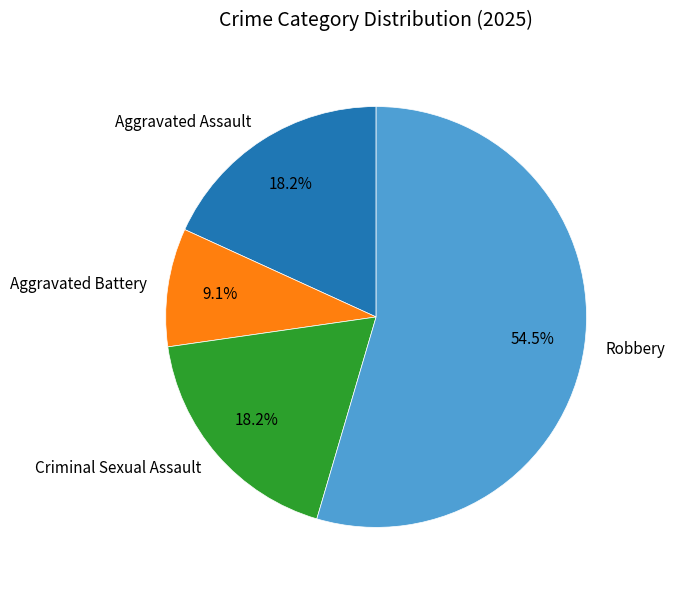

Which slice is the largest?

Robbery